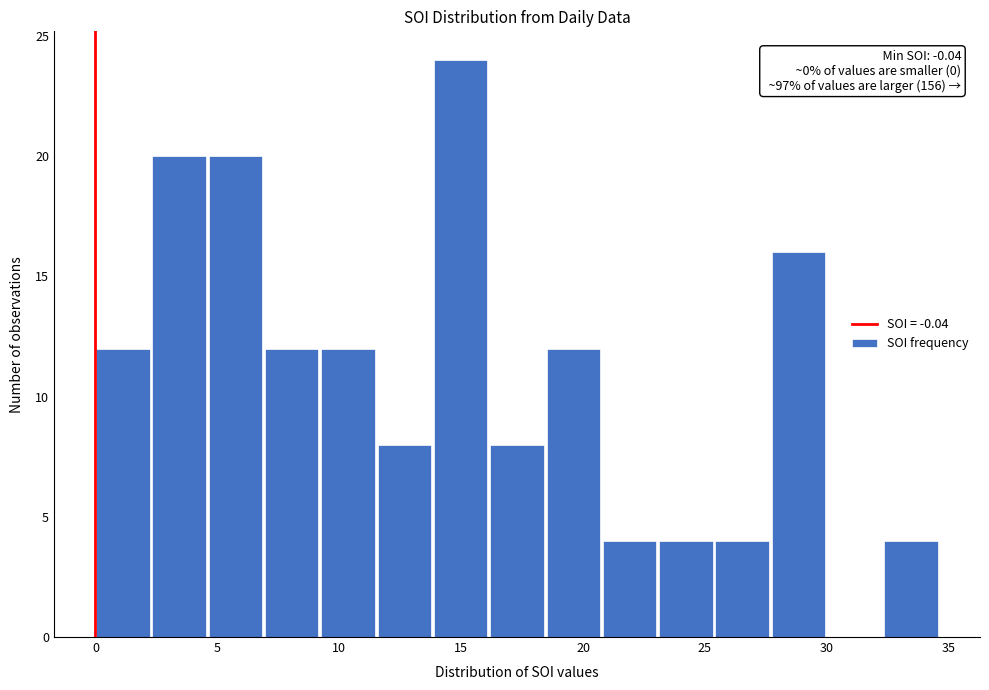

Which range on the x-axis has the tallest bar?

14.0 to 16.0